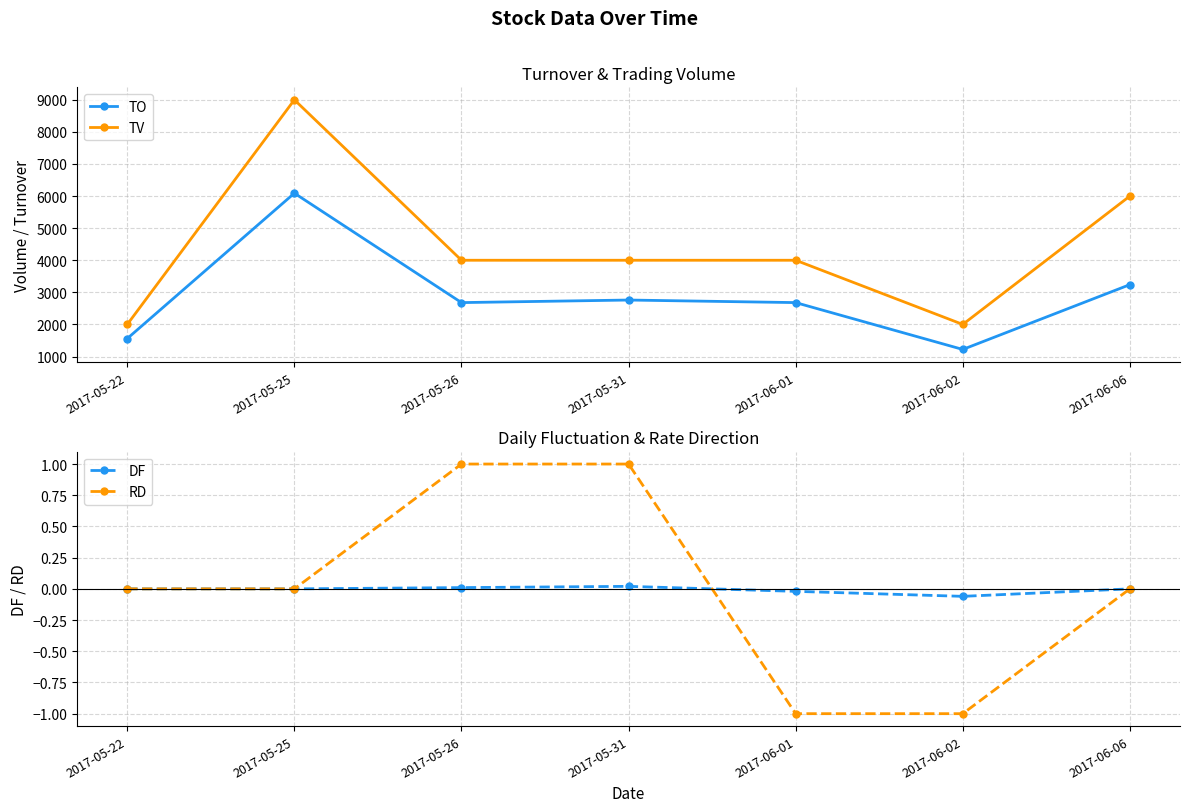

How many data points does each series have?

7